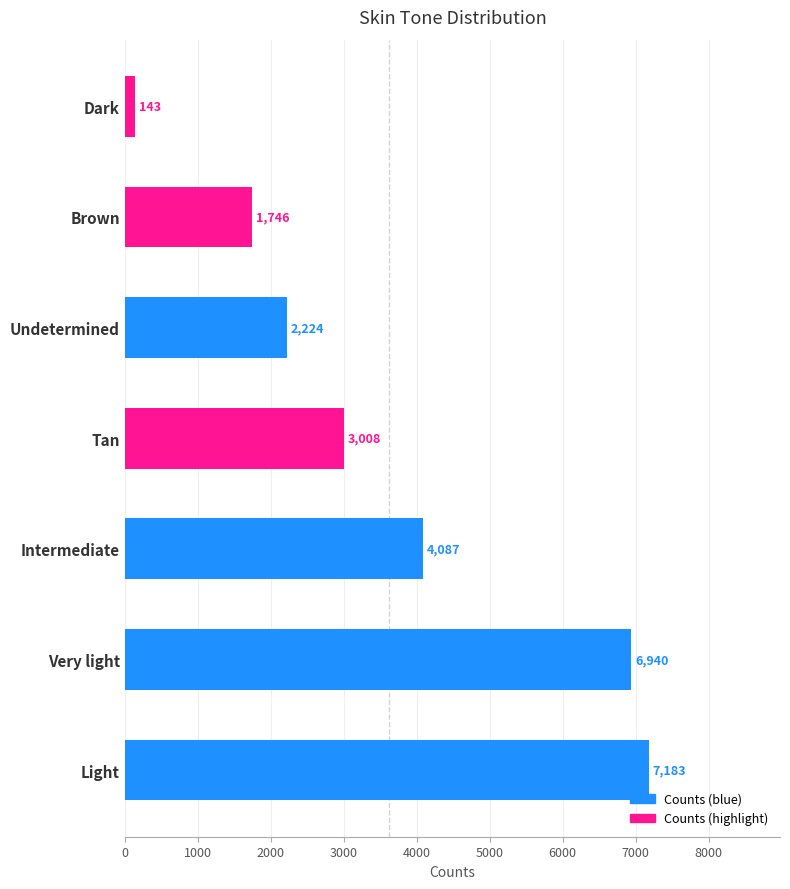

What is the average value?

3619